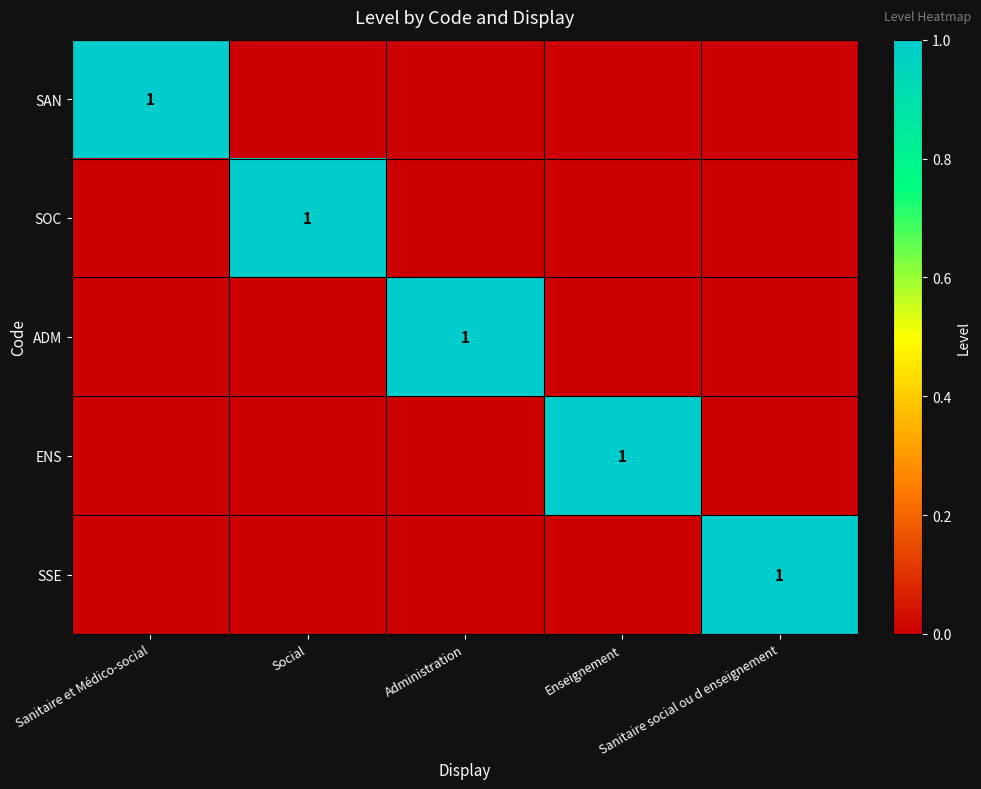

What is the difference between the maximum and minimum values in the SOC series?

1